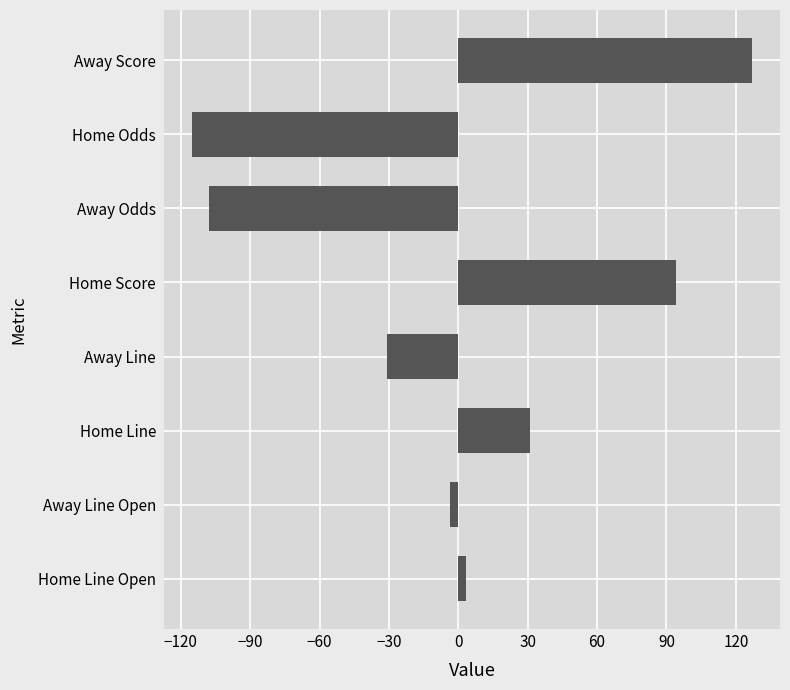

What is the average value?

-0.2